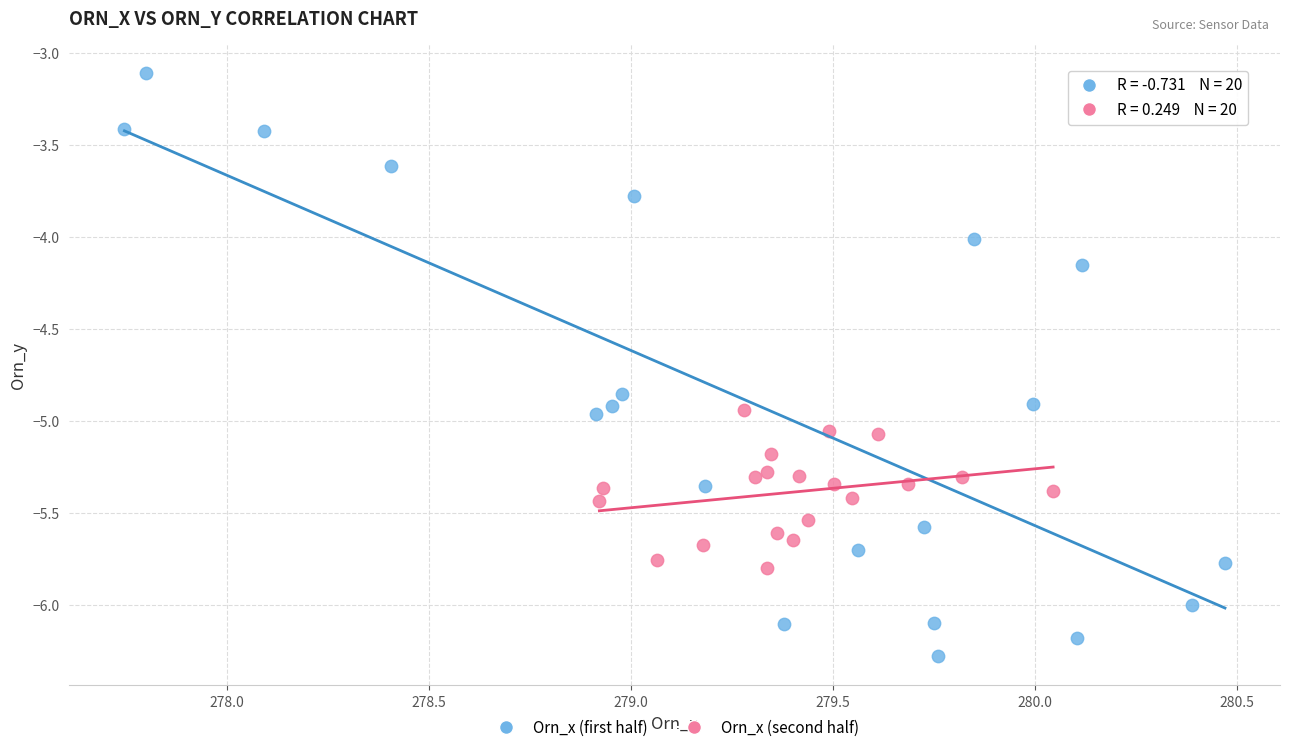

Which series has the largest Y range (max minus min)?

Orn_x (first half)